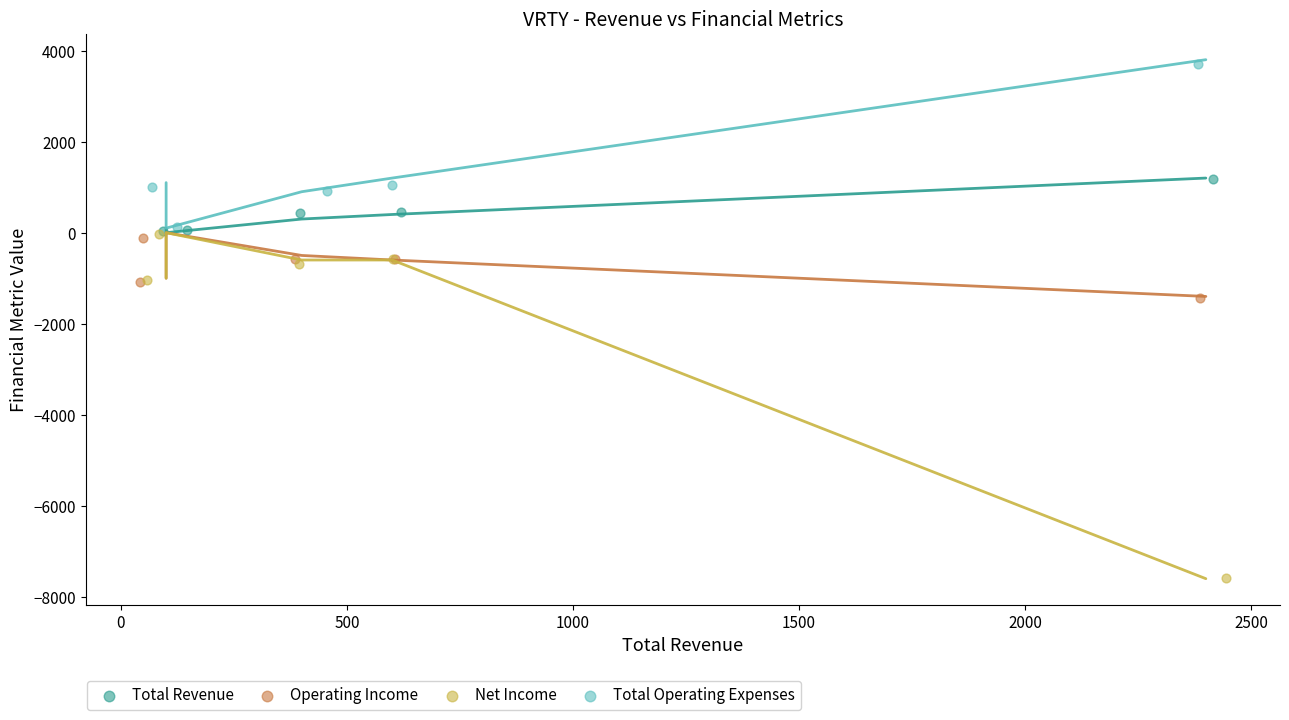

Which series reaches the minimum Y coordinate?

Net Income